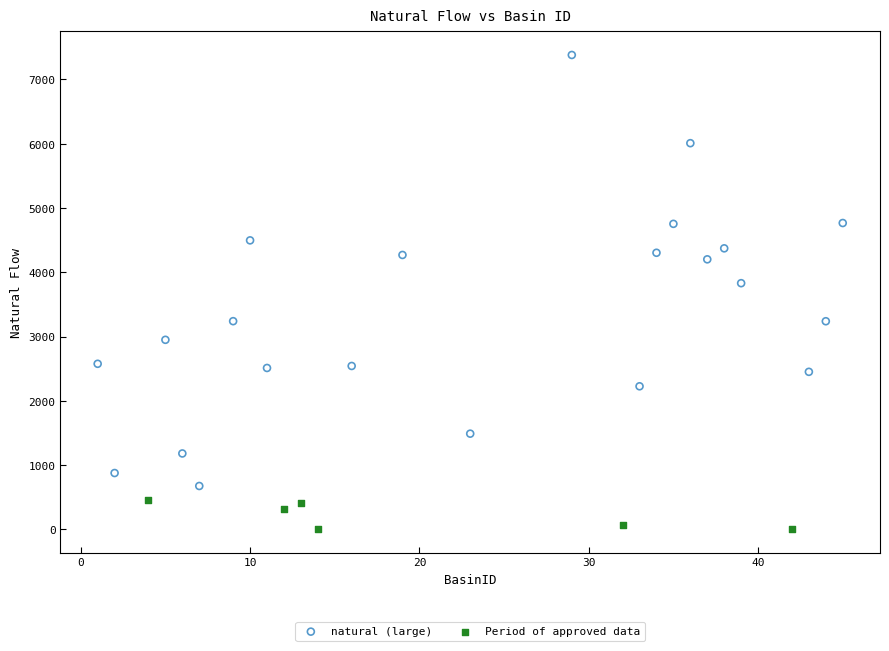

Which series reaches the minimum Y coordinate?

Period of approved data